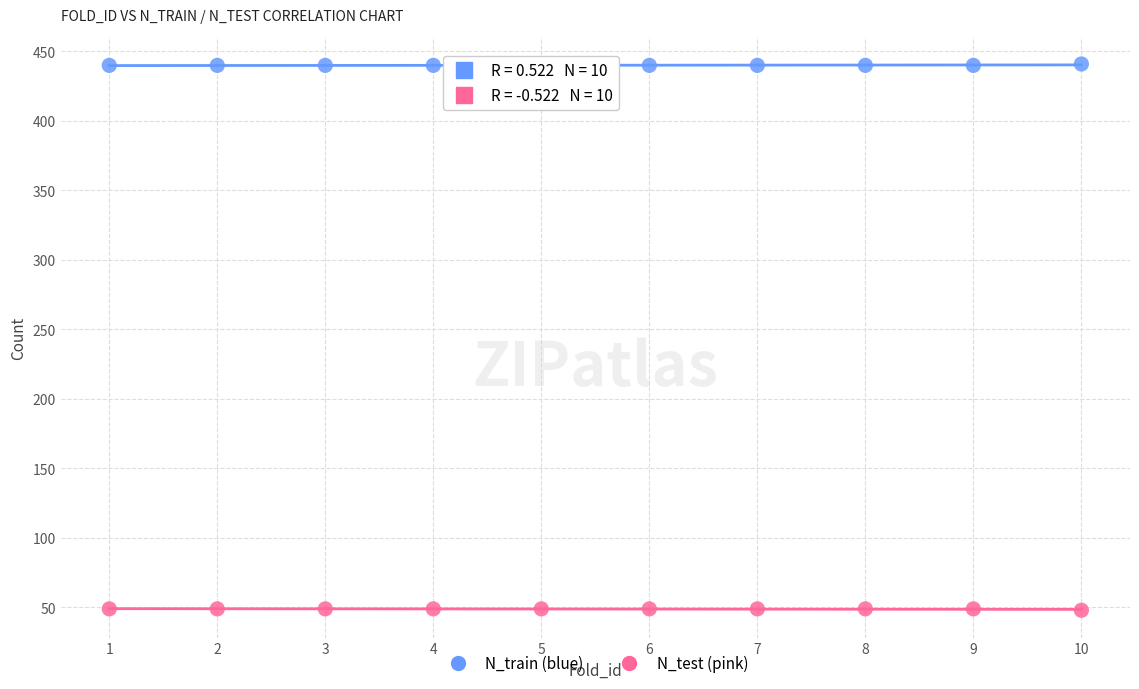

Across all data points, what is the range of X values (max minus min)?

9